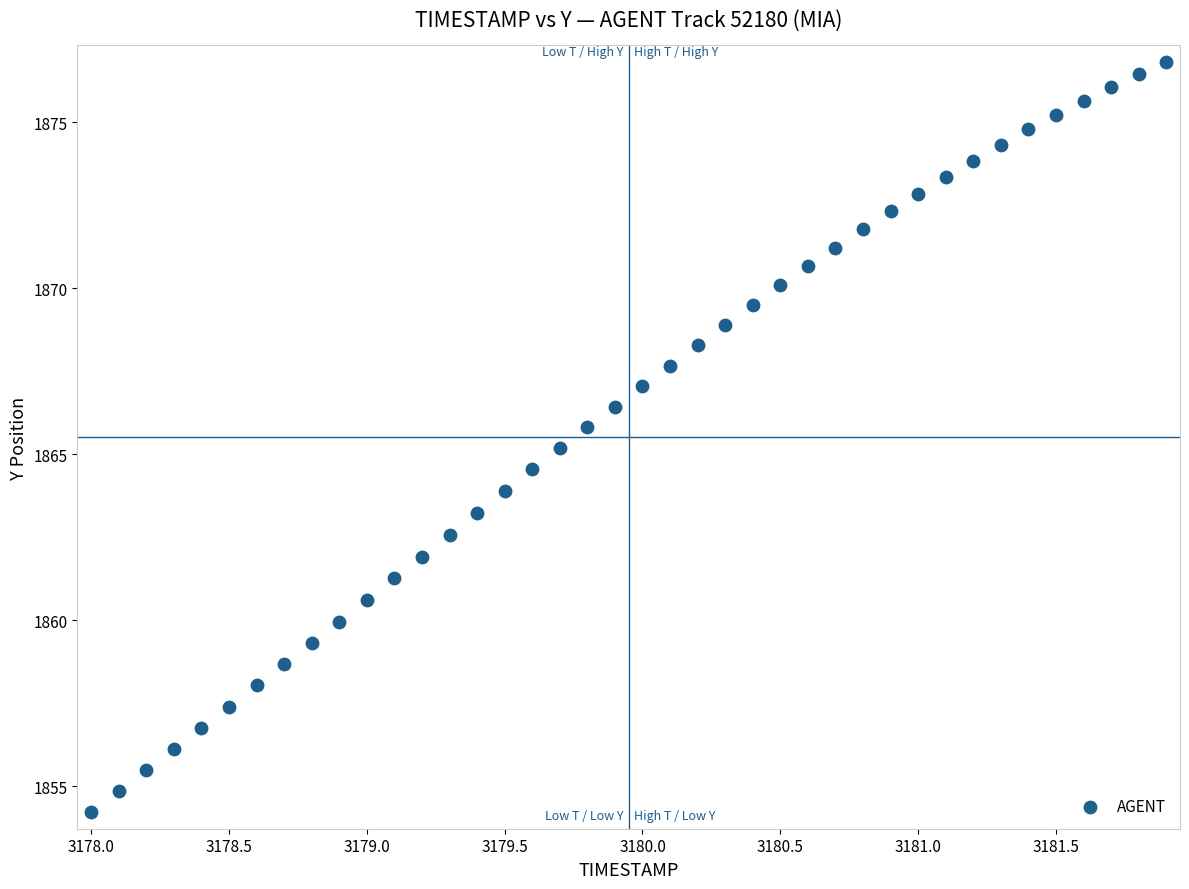

What is the range of Y values (max minus min)?

22.6